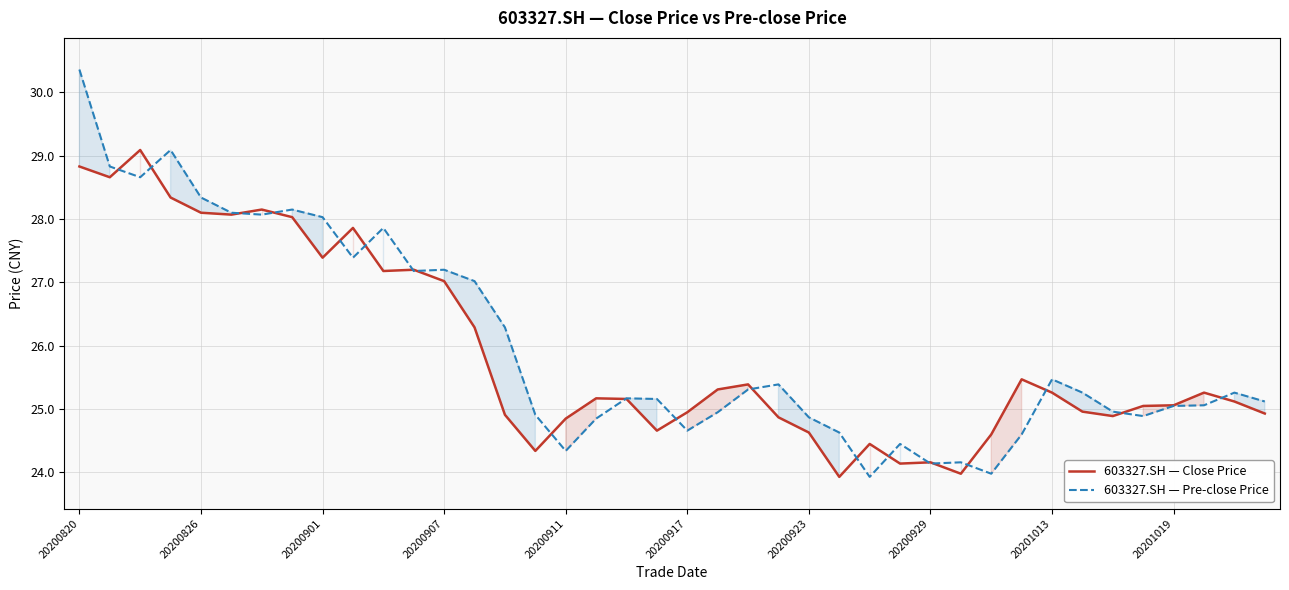

Does the chart have visible grid lines?

Yes